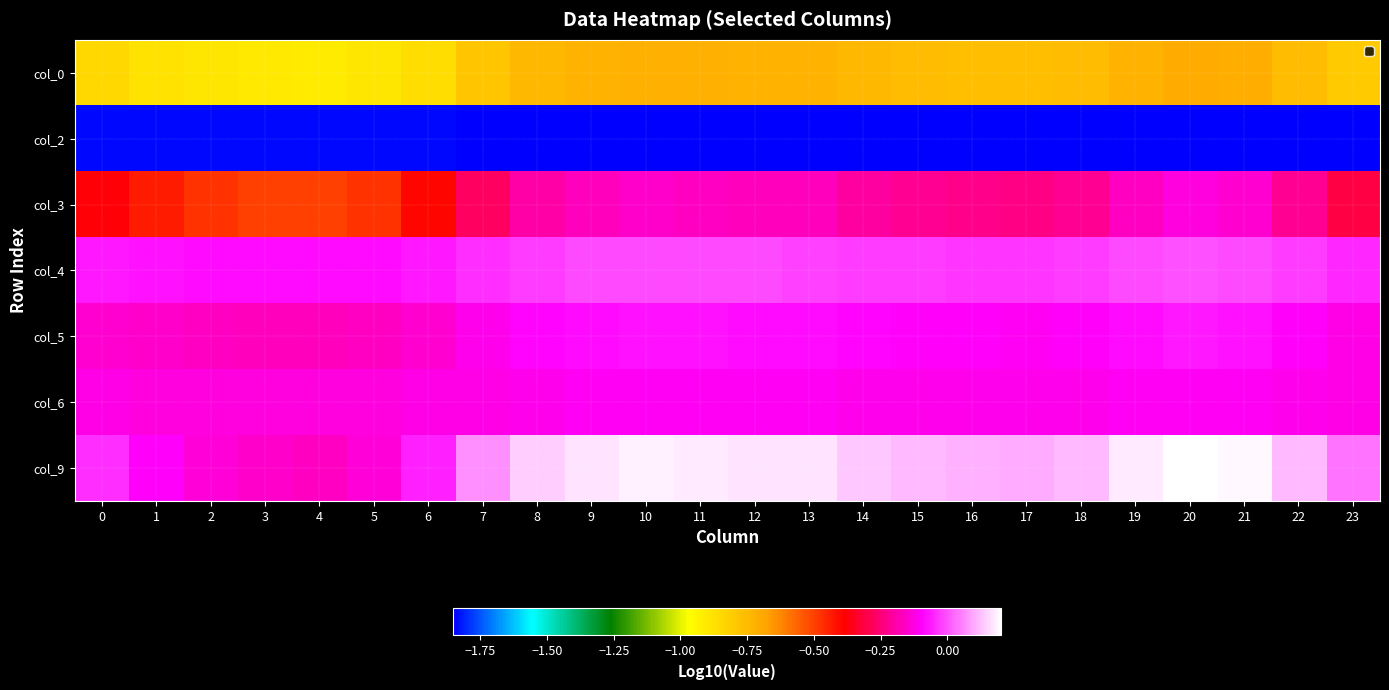

List the series in order of their peak value, highest first.

col_9, col_4, col_5, col_6, col_3, col_0, col_2